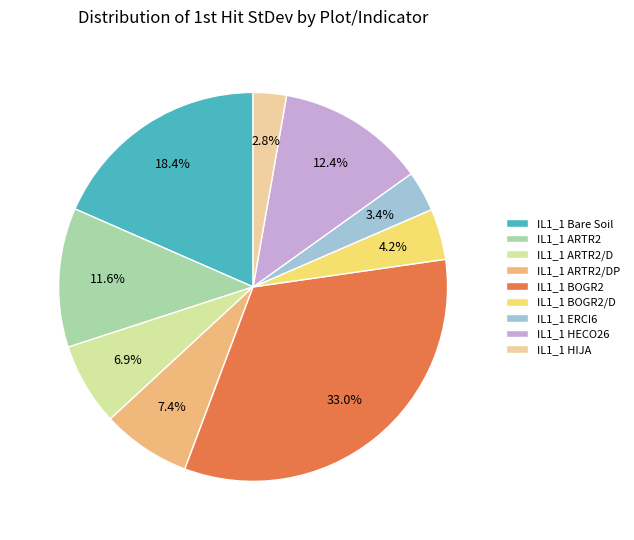

How many slices are in this pie chart?

9